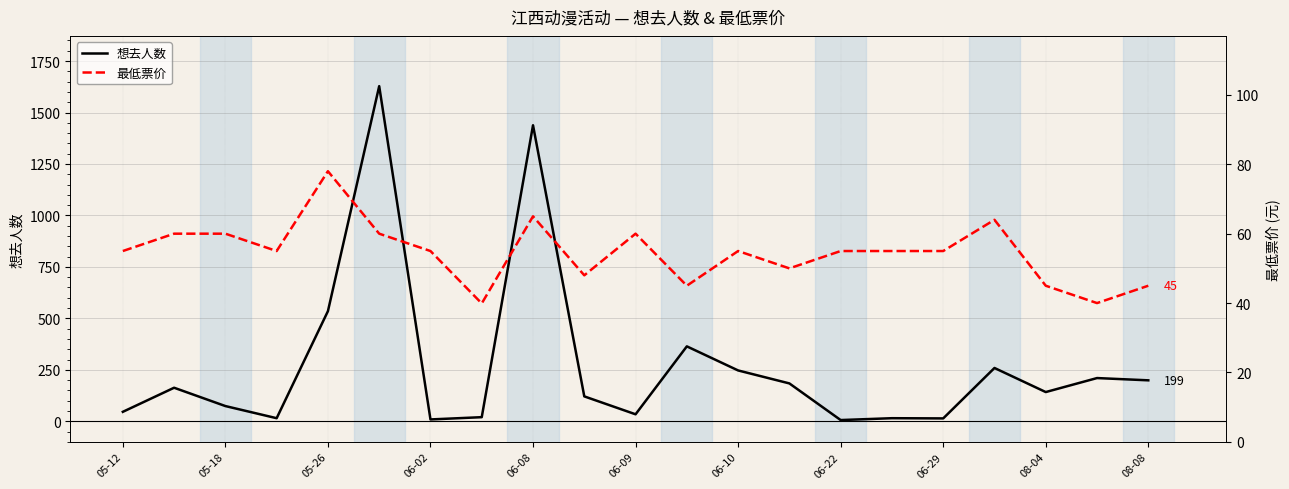

True or false: 最低票价 has more than 1 points higher than both neighbors.

True